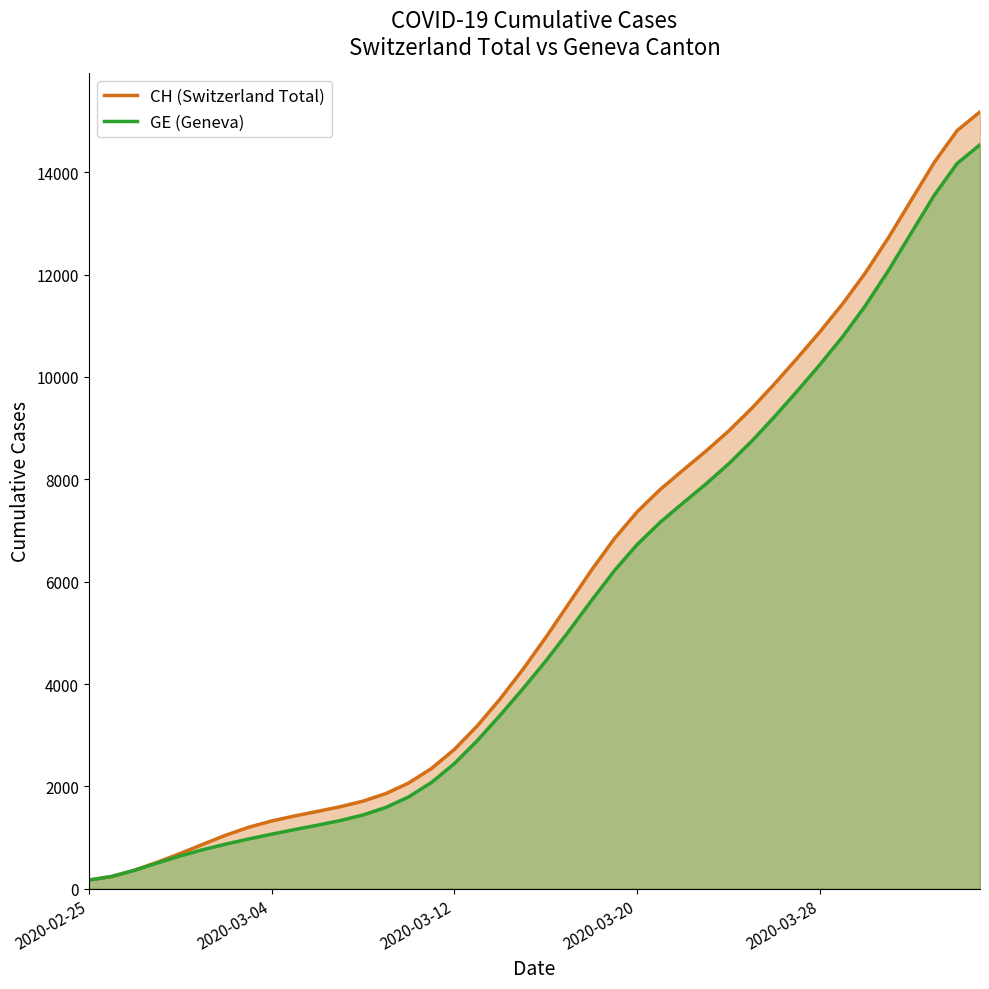

What is the value of the CH (Switzerland Total) point at the 12th from the left?

1602.6